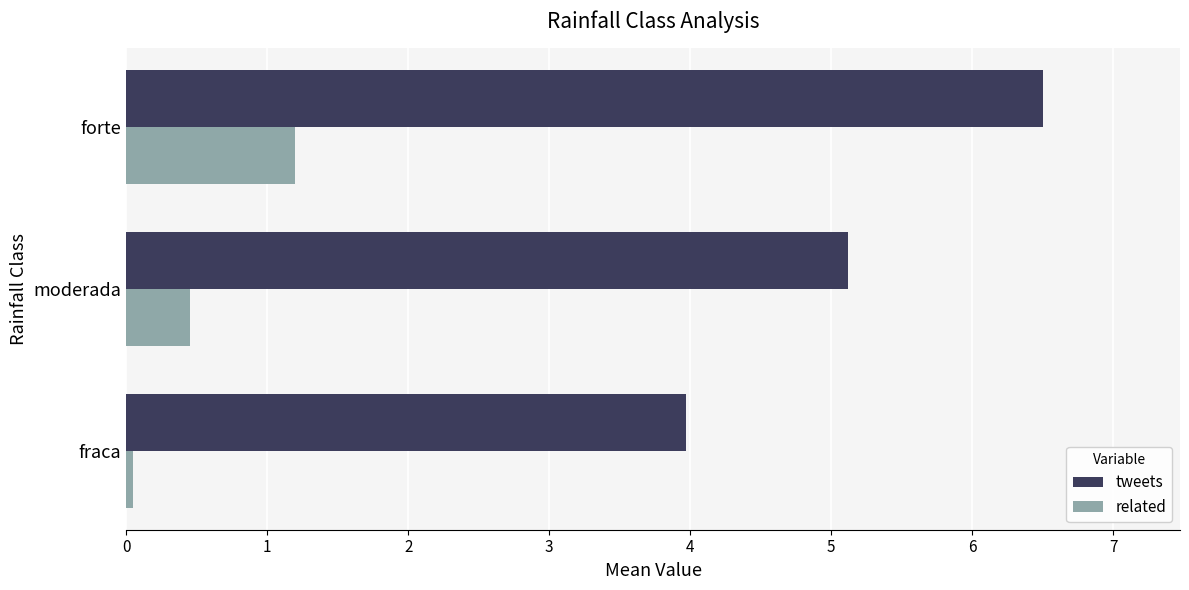

The value of tweets at forte is 2.0. True or false?

False